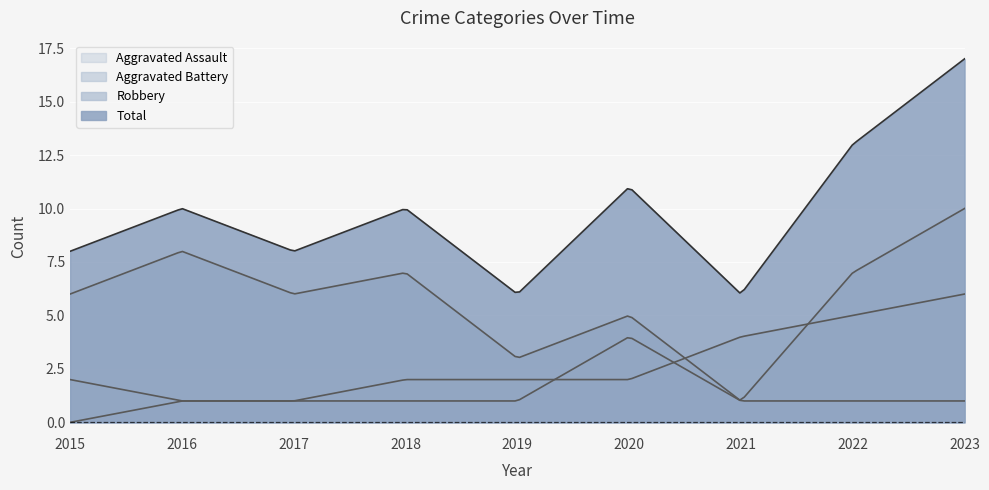

At which category is the sum across all series the highest?

2023